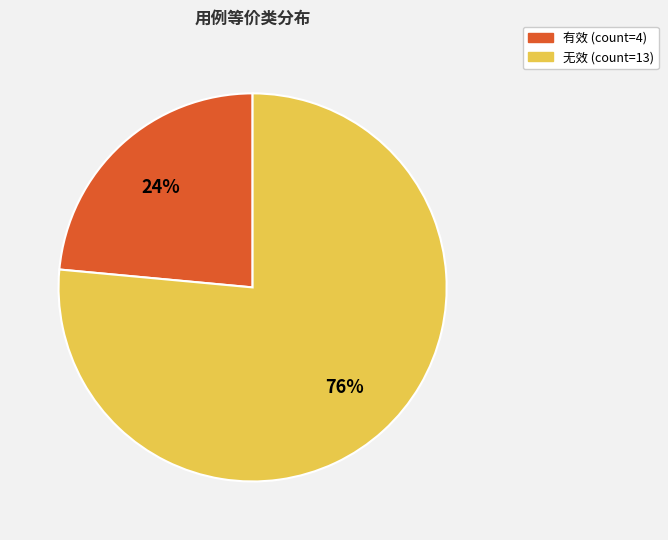

Do 有效 and 无效 together represent more than half of the pie?

Yes